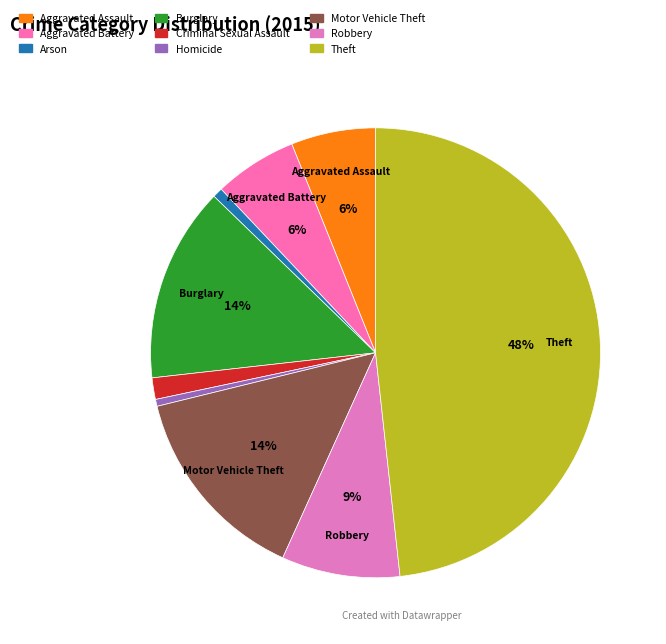

Combined, do Theft and Aggravated Battery account for over 50%?

Yes